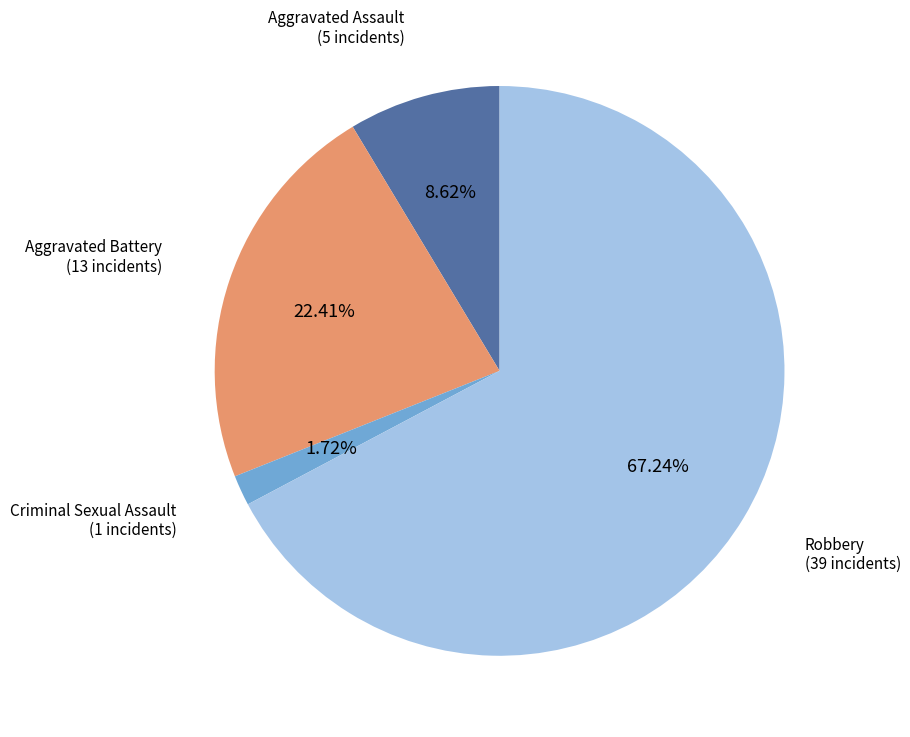

What is the majority slice?

Robbery